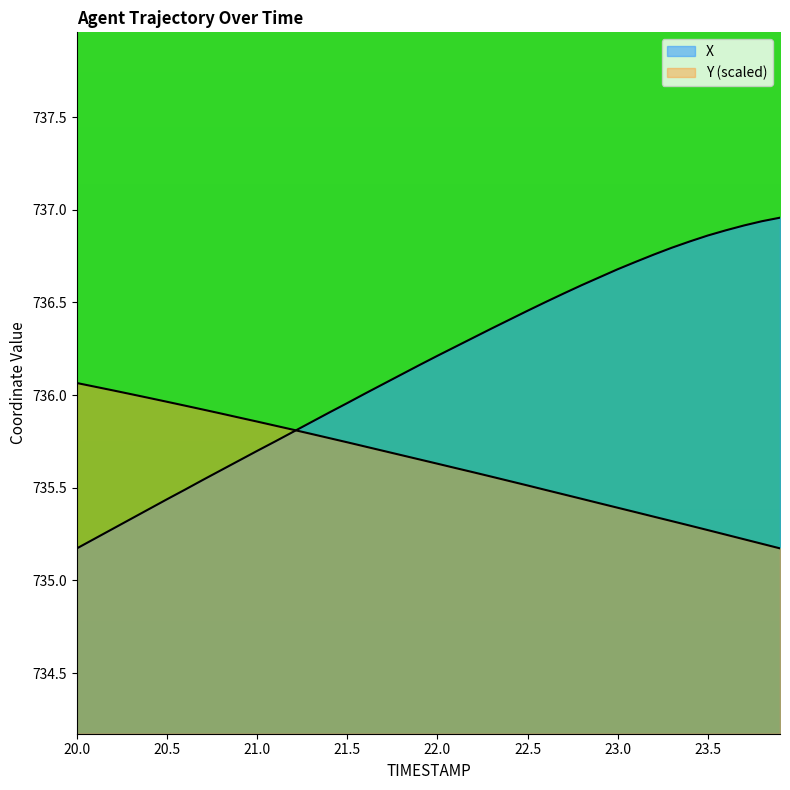

How many series are shown in this chart?

2